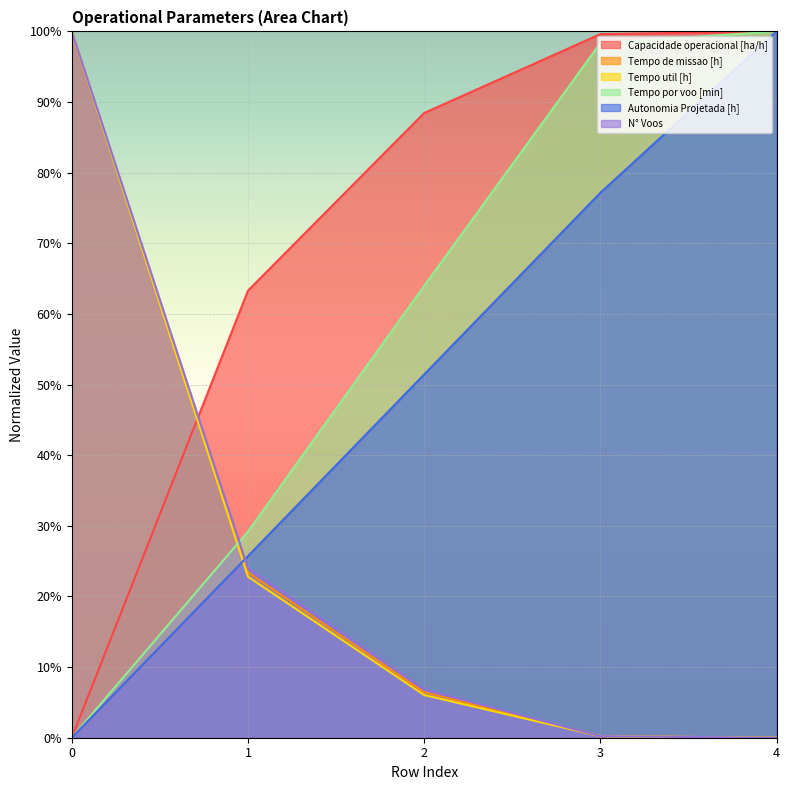

True or false: Tempo util [h] and N° Voos intersect in this chart.

False